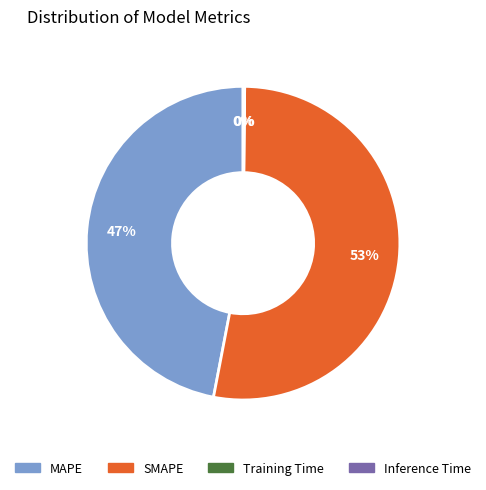

Is there a majority slice in this chart?

Yes